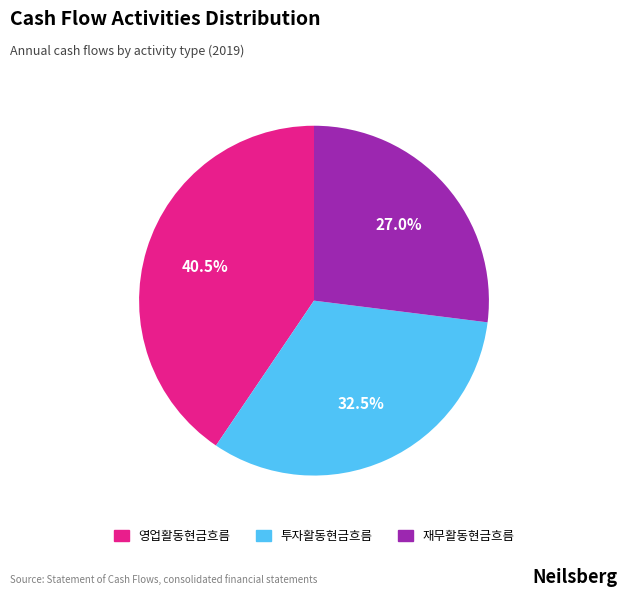

Is 영업활동현금흐름 the majority of the pie?

No